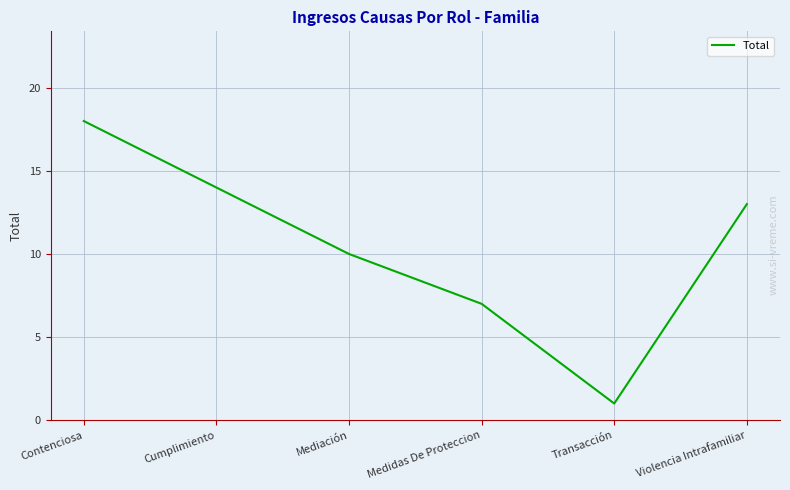

What position from the left is Cumplimiento?

2